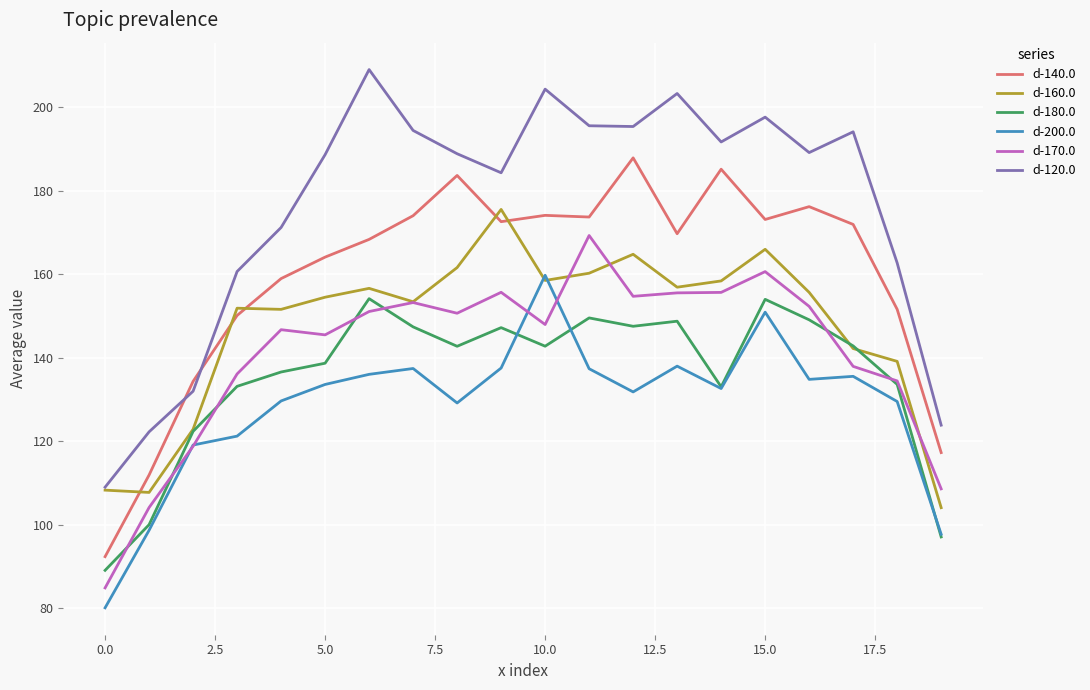

What is the sum of all d-120.0 values?

3518.3